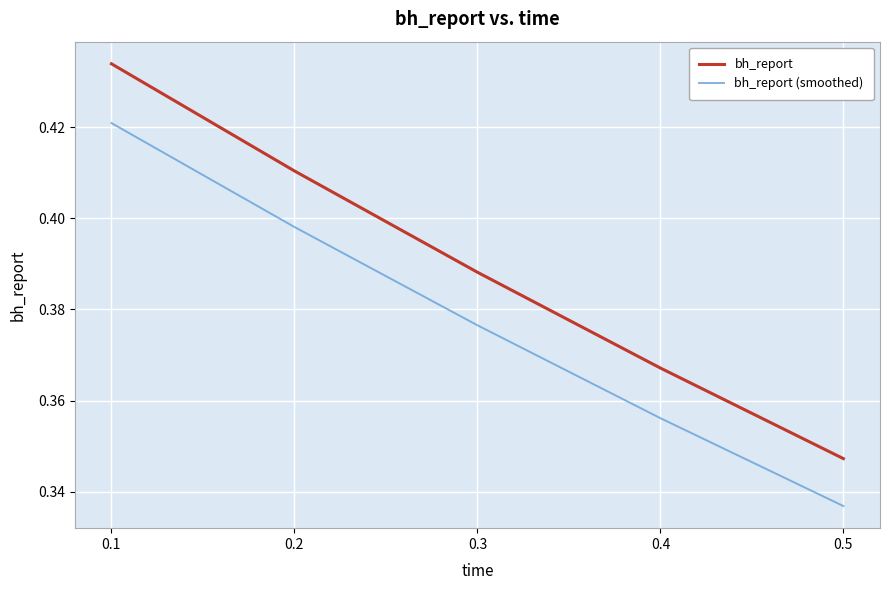

The value of bh_report (smoothed) at 0.5 is 0.5. True or false?

False